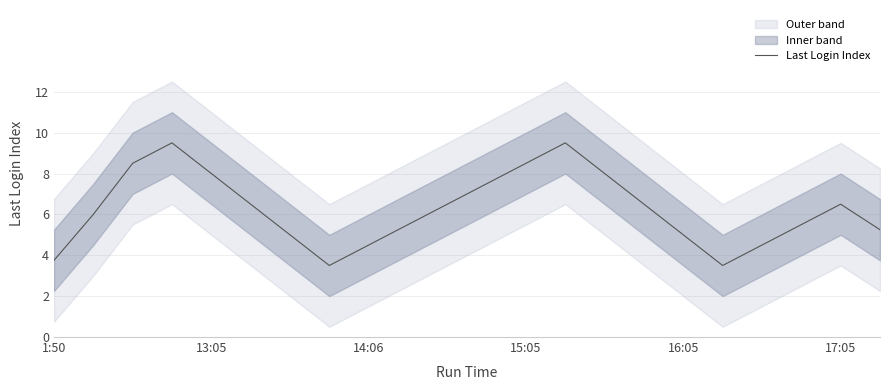

What is the value of the 1st point from the left?

3.8